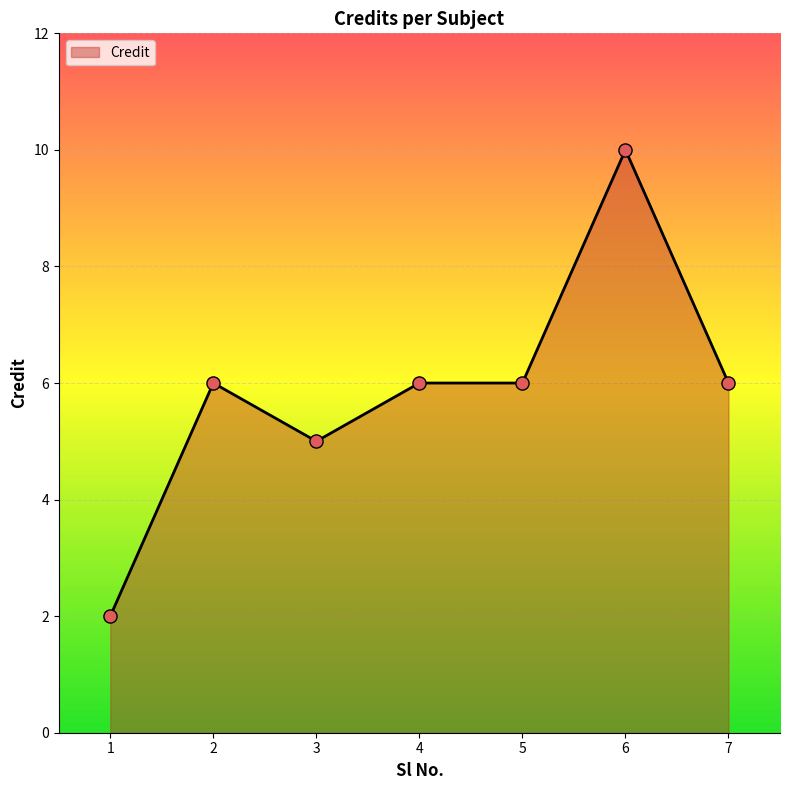

What is the change in value from 1 to 6?

+8